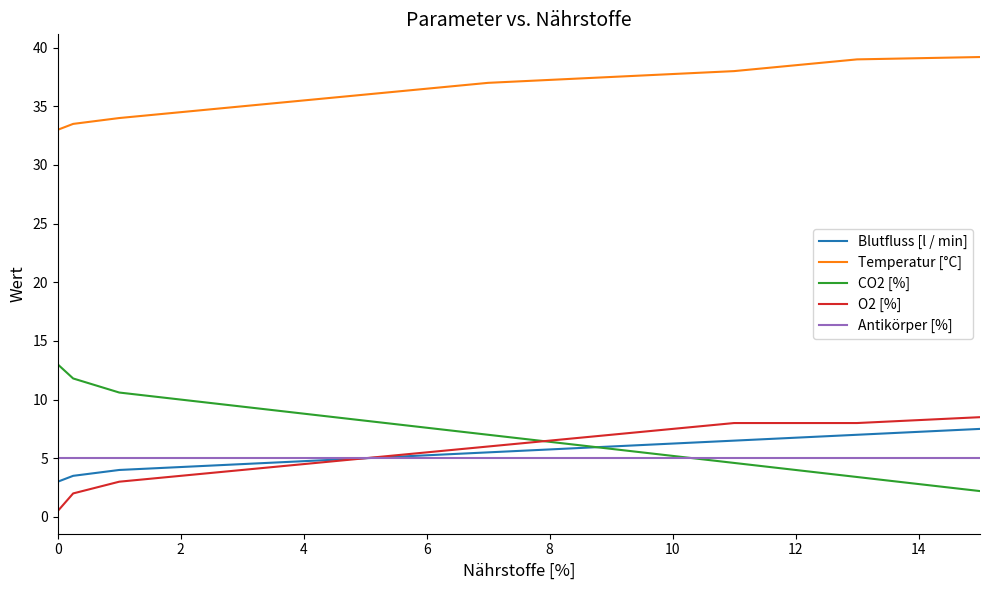

What is the lowest value of the Antikörper [%] series?

5.0